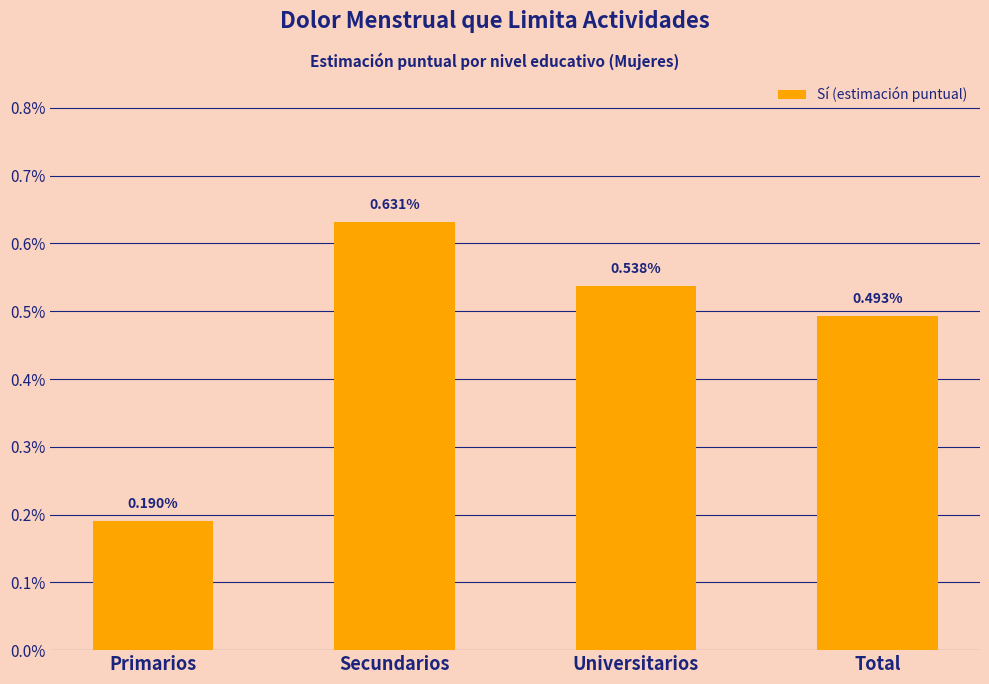

Between Universitarios and Primarios, which is larger?

Universitarios